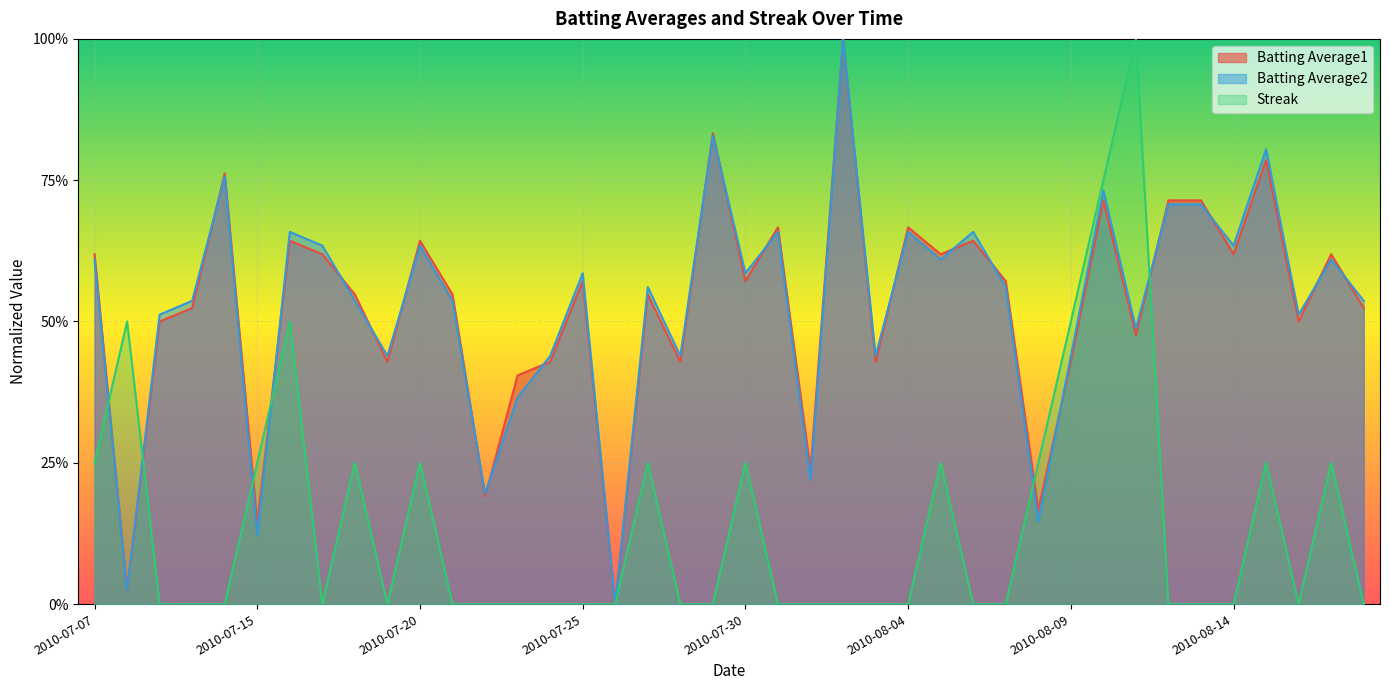

Does the chart display data point markers on the line(s)?

No